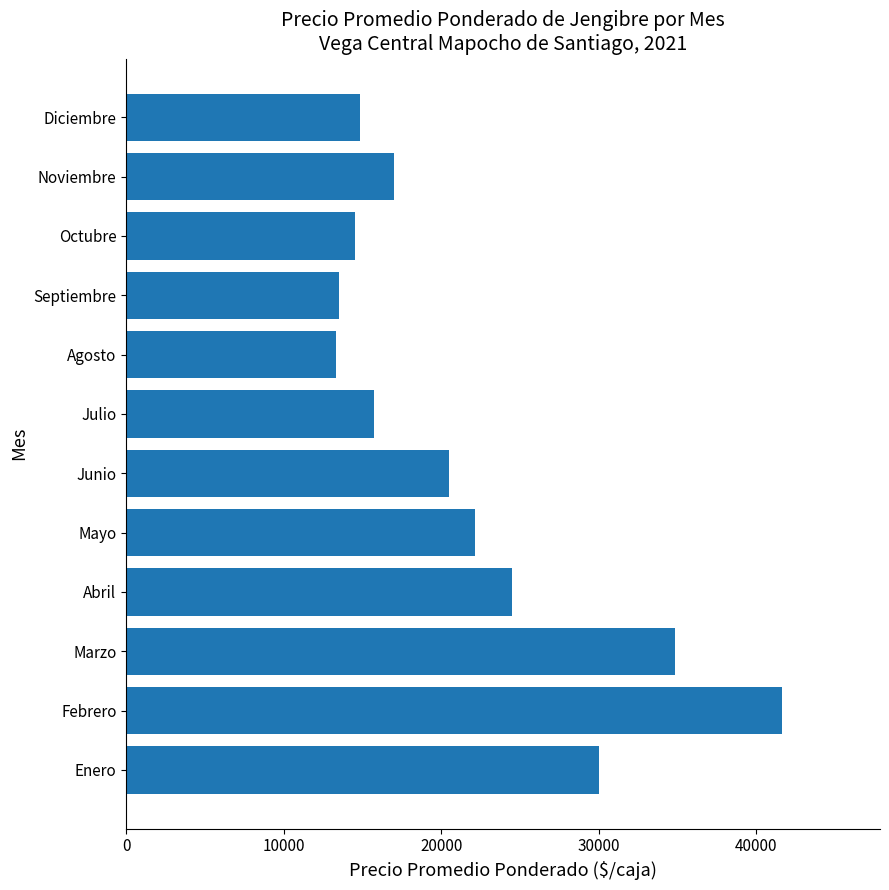

What is the difference between the second highest and second lowest values?

21338